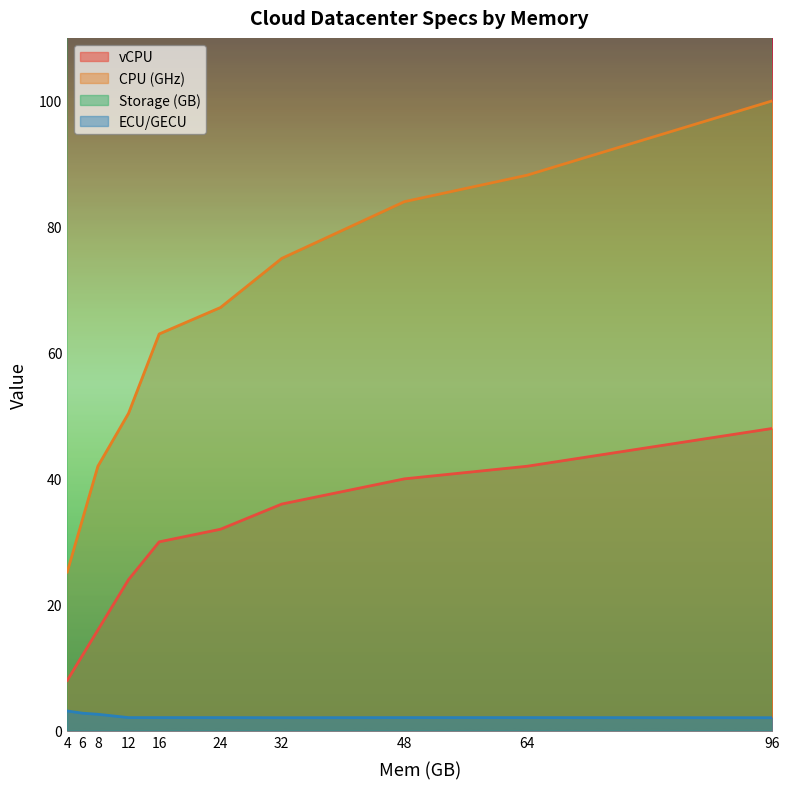

Rank the categories by ECU/GECU value from highest to lowest.

4, 6, 8, 12, 16, 24, 48, 64, 32, 96